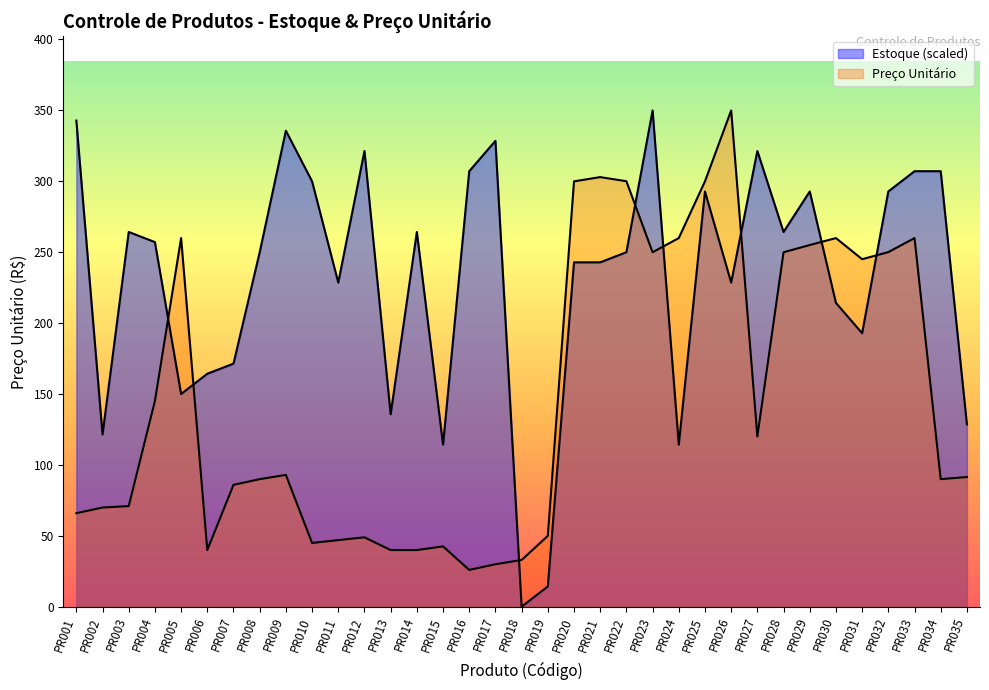

Reading right to left, transcribe all the data shown in this chart.

Estoque: PR035=128.5	PR034=307.1	PR033=307.1	PR032=292.8	PR031=192.8	PR030=214.2	PR029=292.8	PR028=264.2	PR027=321.3	PR026=228.5	PR025=292.8	PR024=114.3	PR023=349.9	PR022=249.9	PR021=242.8	PR020=242.8	PR019=14.3	PR018=0.0	PR017=328.5	PR016=307.1	PR015=114.3	PR014=264.2	PR013=135.7	PR012=321.3	PR011=228.5	PR010=299.9	PR009=335.6	PR008=249.9	PR007=171.4	PR006=164.2	PR005=150.0	PR004=257.1	PR003=264.2	PR002=121.4	PR001=342.8
Preço Unitário: PR035=91.4	PR034=89.9	PR033=259.9	PR032=250.0	PR031=245.0	PR030=259.9	PR029=255.0	PR028=249.9	PR027=120.0	PR026=349.9	PR025=299.9	PR024=259.9	PR023=249.9	PR022=300.0	PR021=302.9	PR020=299.9	PR019=49.9	PR018=32.9	PR017=29.9	PR016=25.9	PR015=42.5	PR014=39.9	PR013=39.9	PR012=48.9	PR011=46.9	PR010=44.9	PR009=92.9	PR008=89.9	PR007=85.9	PR006=39.9	PR005=259.9	PR004=145.0	PR003=70.9	PR002=69.9	PR001=65.9